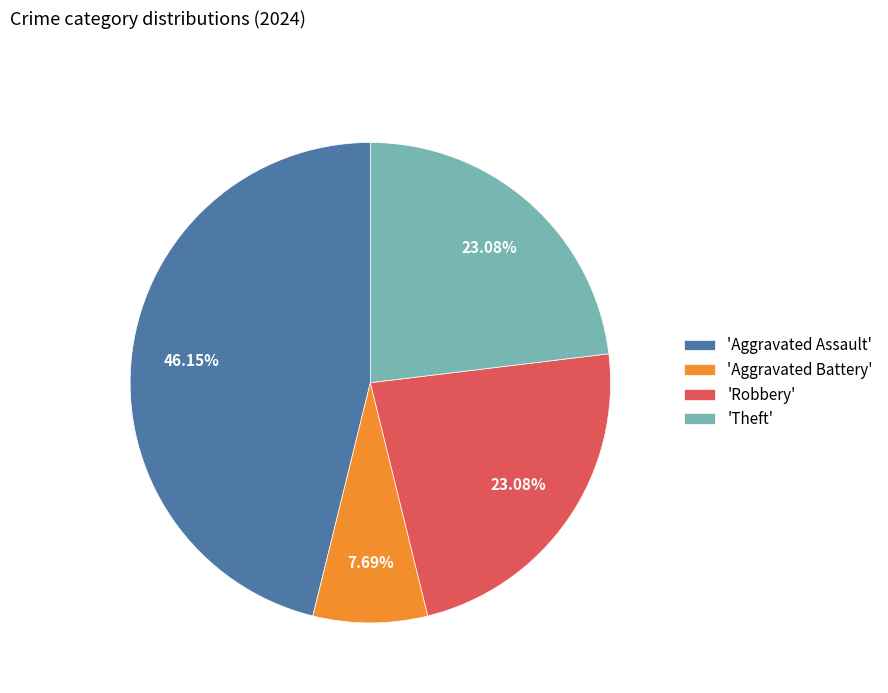

How many slices are in this pie chart?

4